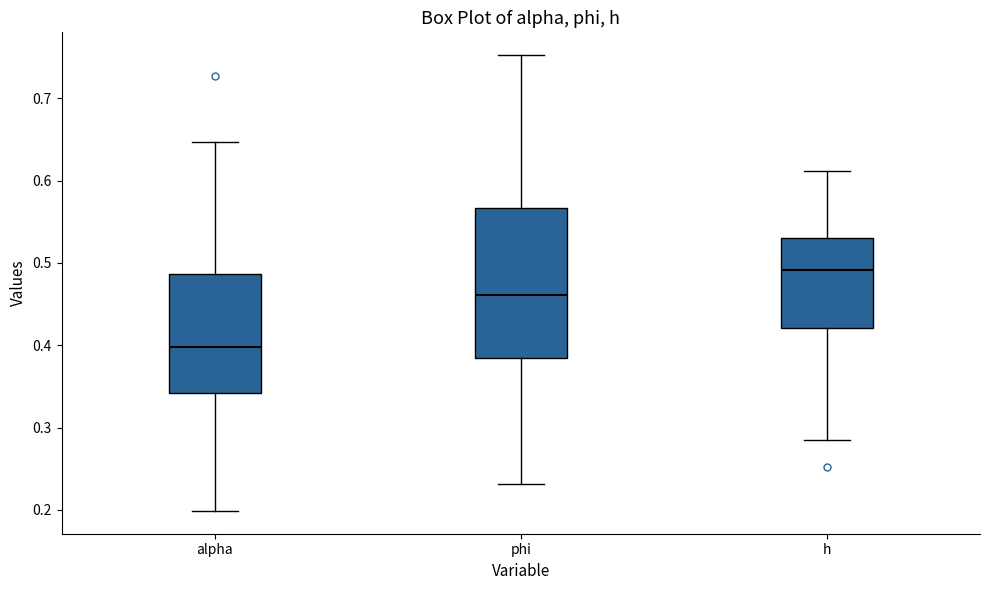

Reading left to right, transcribe this box plot: for each box, give where its median line is, the range the box spans, and where its two whiskers end, as read against the y-axis. The values are not printed on the chart, so give them approximately, as read against the axis.

alpha: median 0.40, box 0.34 to 0.49, whiskers 0.20 to 0.65
phi: median 0.46, box 0.38 to 0.57, whiskers 0.23 to 0.75
h: median 0.49, box 0.42 to 0.53, whiskers 0.29 to 0.61